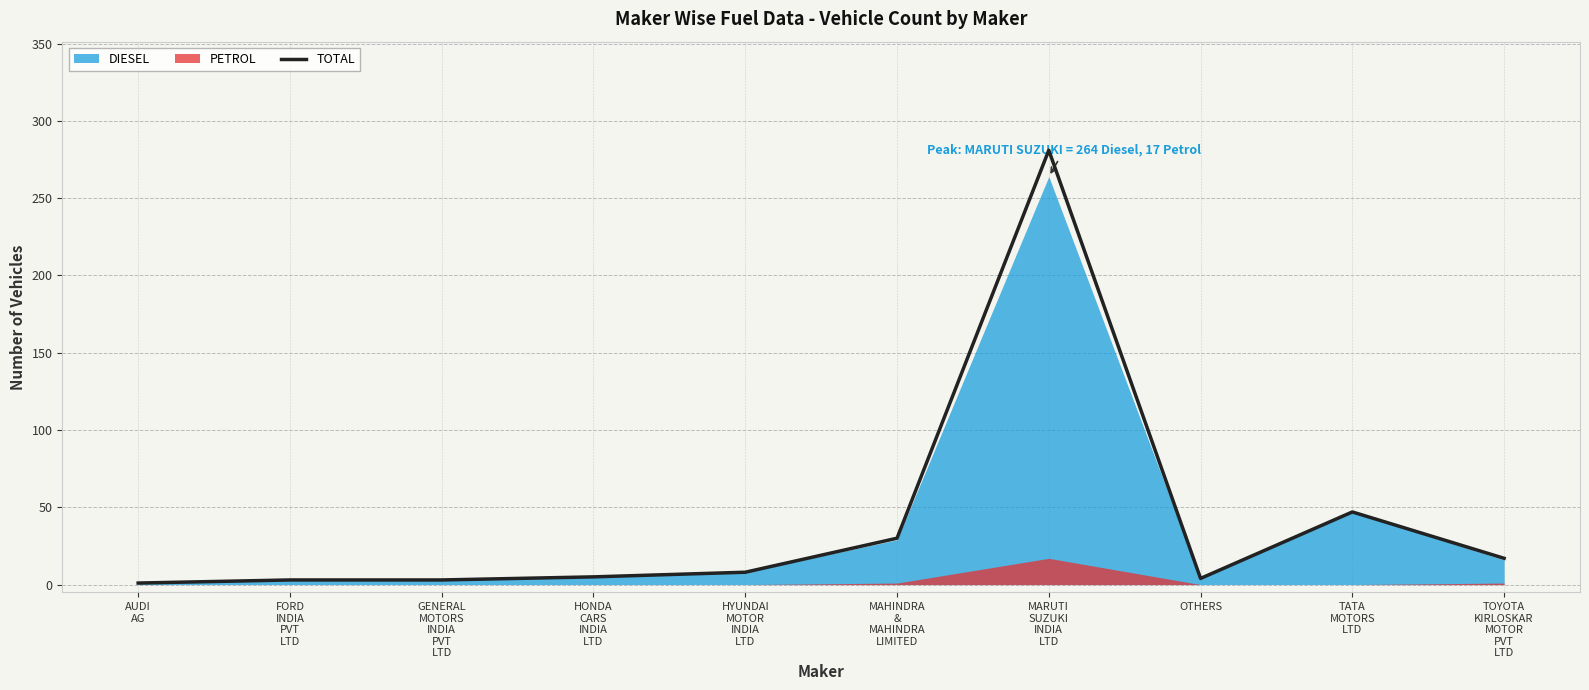

At which category does the chart reach its peak across all series?

MARUTI
SUZUKI
INDIA
LTD